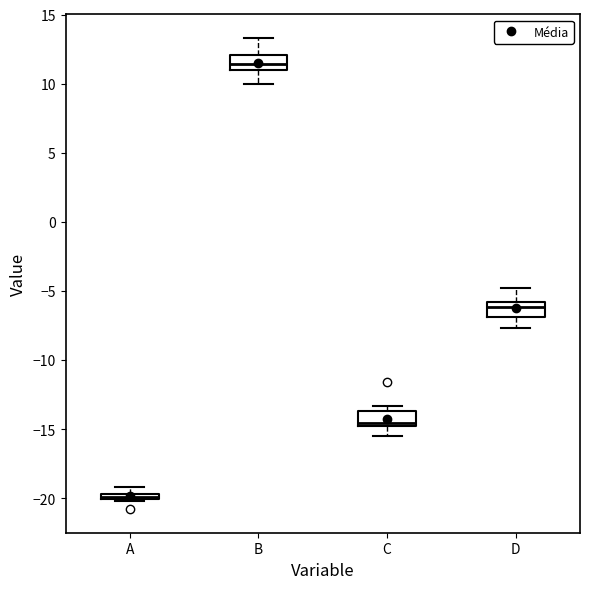

Which box's median line is the highest?

B